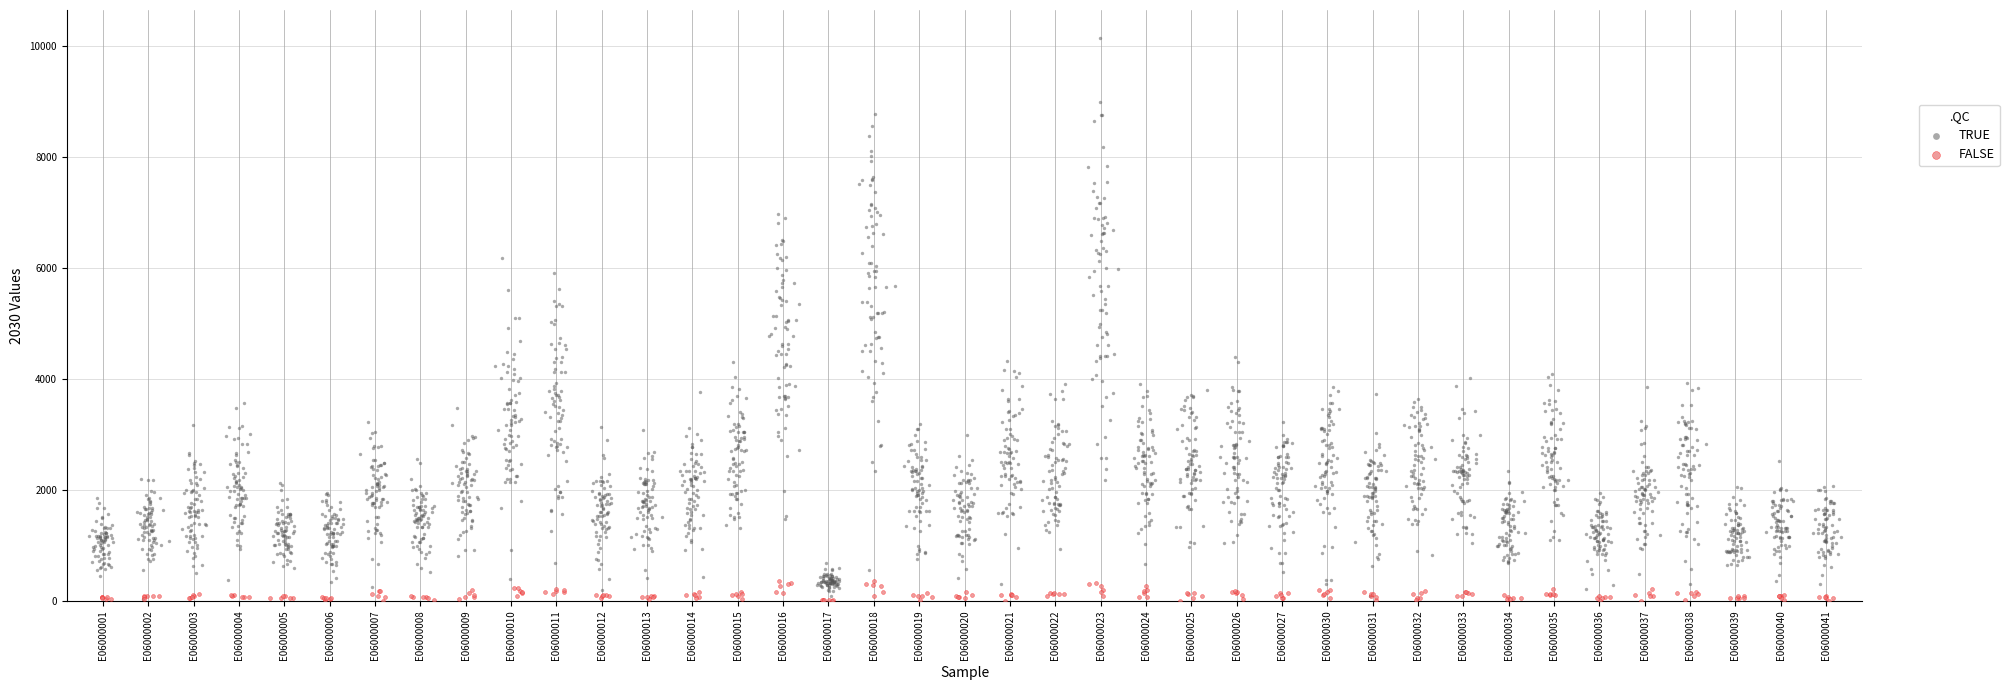

Which series has the largest Y range (max minus min)?

TRUE